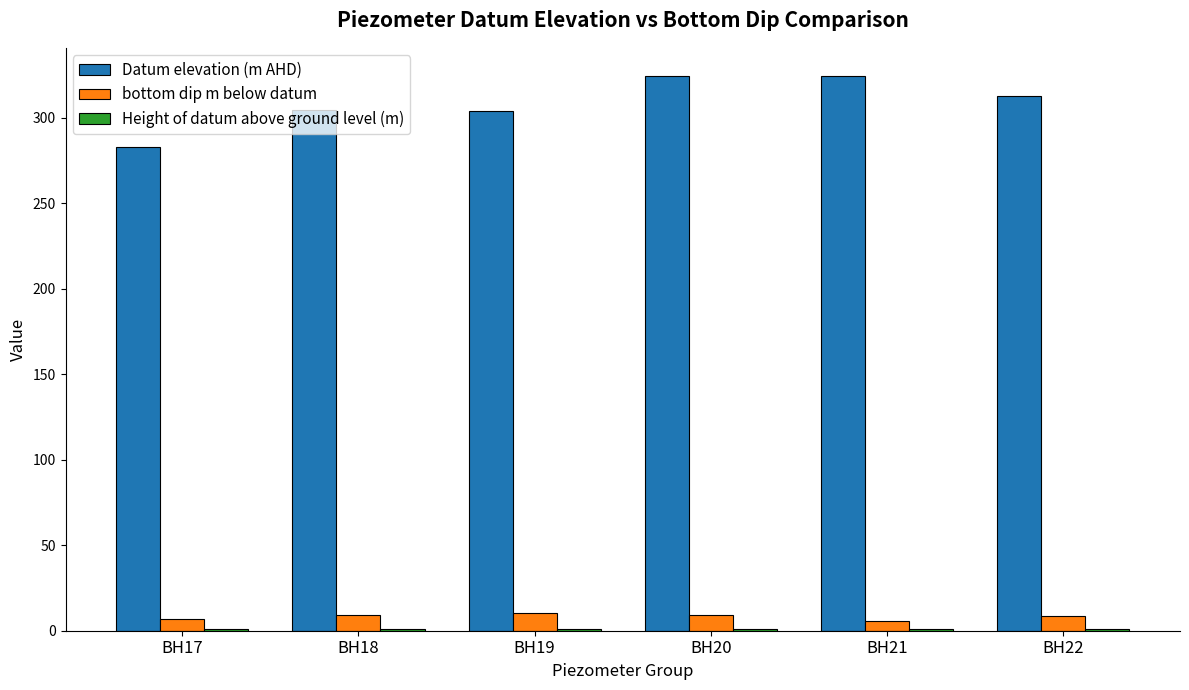

What is the greatest value displayed?

324.6